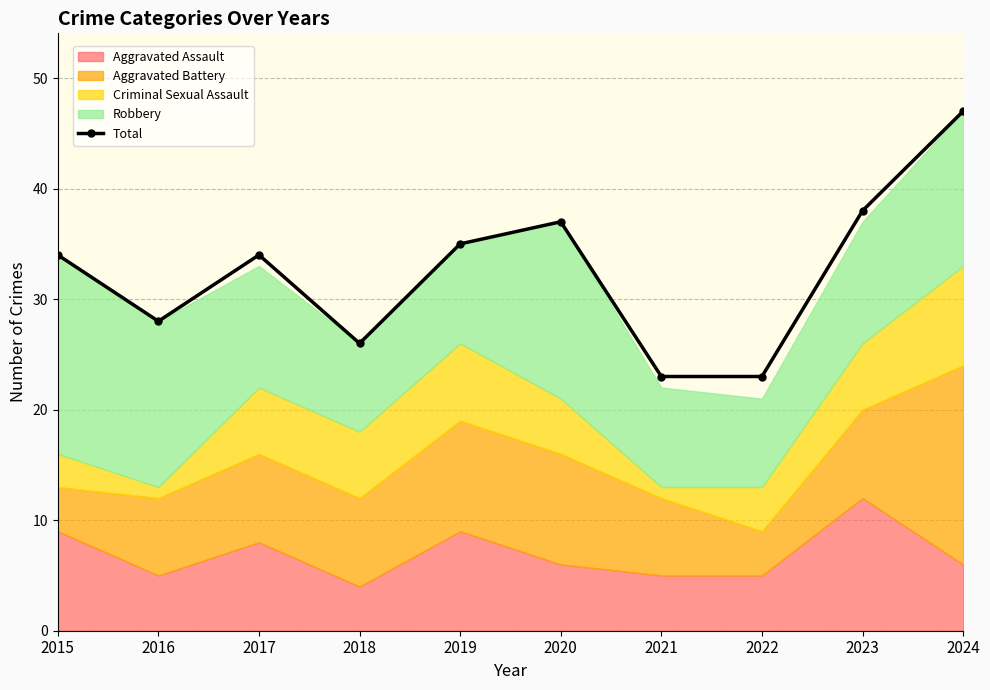

Between 2023 and 2017, which is larger?

2023